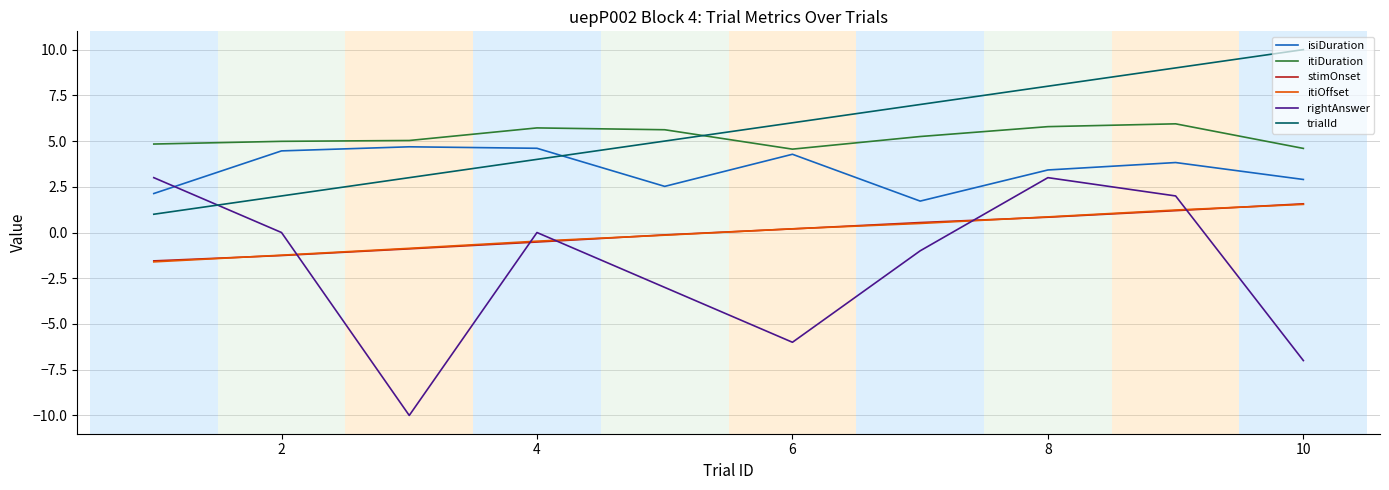

What is the maximum value for rightAnswer?

3.0